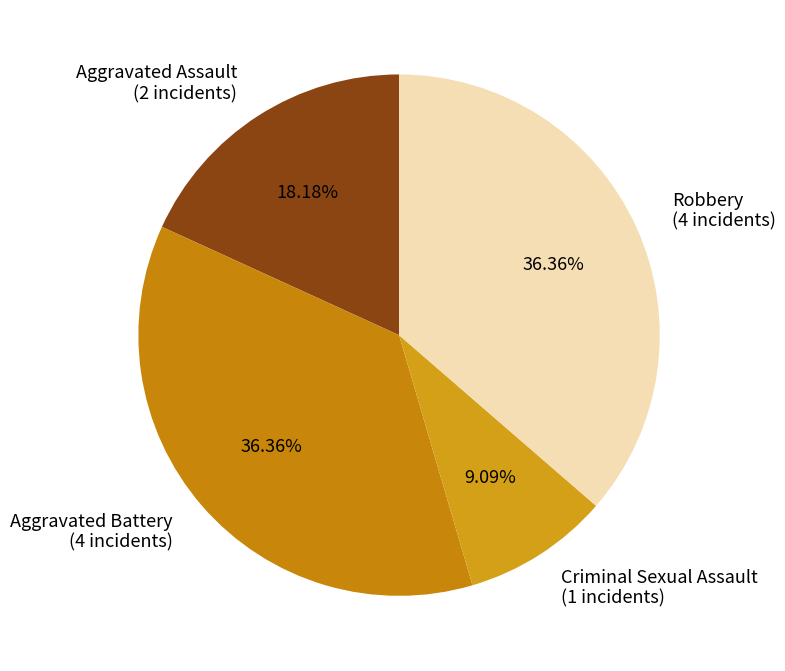

The Aggravated Assault slice represents 18% of the pie. True or false?

True